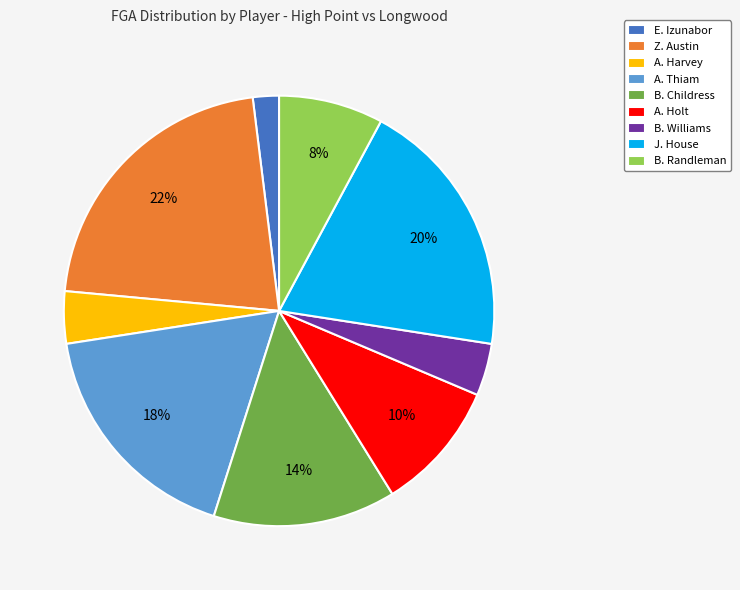

To the nearest percent, what is the combined percentage of A. Holt and B. Williams?

14%